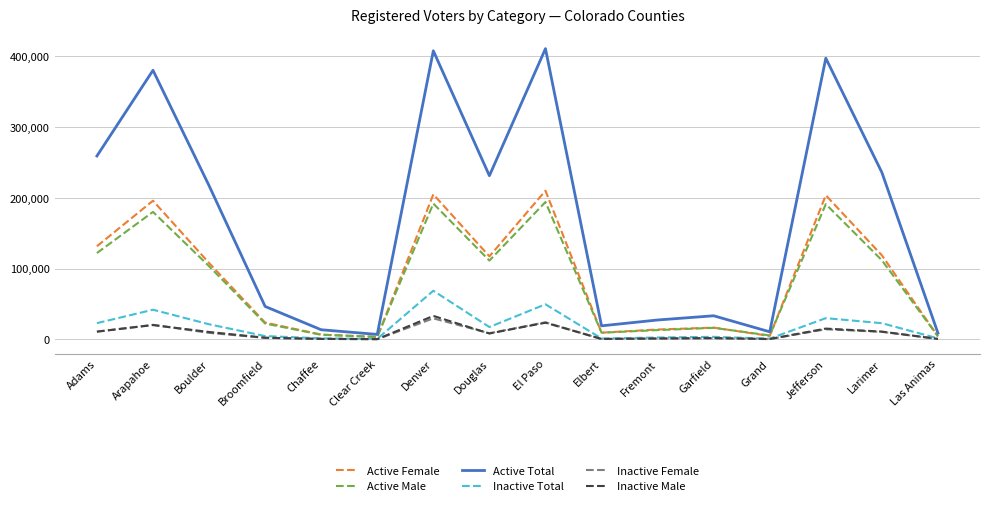

Between Denver and Jefferson, which series saw the biggest shift?

Inactive Total